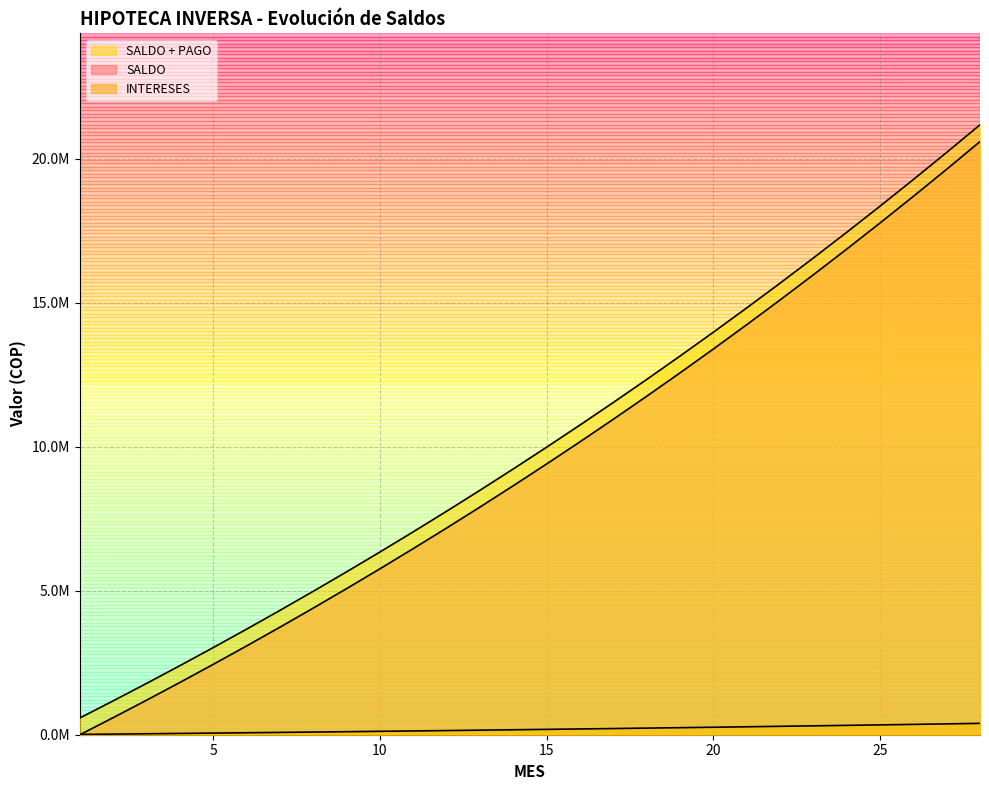

True or false: INTERESES has more than 1 points higher than both neighbors.

False